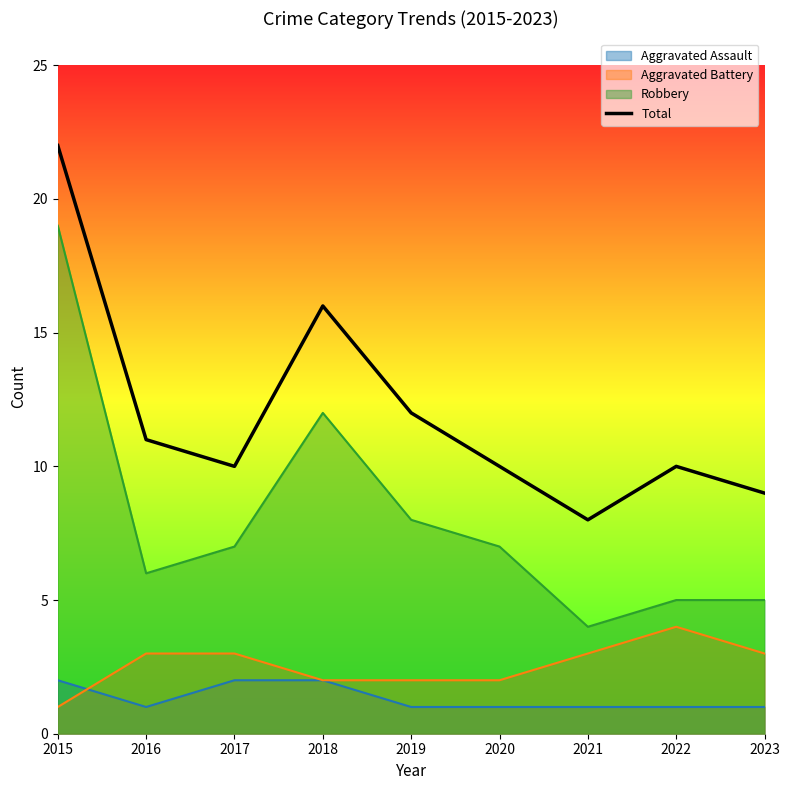

At which label does the data first exceed 10?

2015